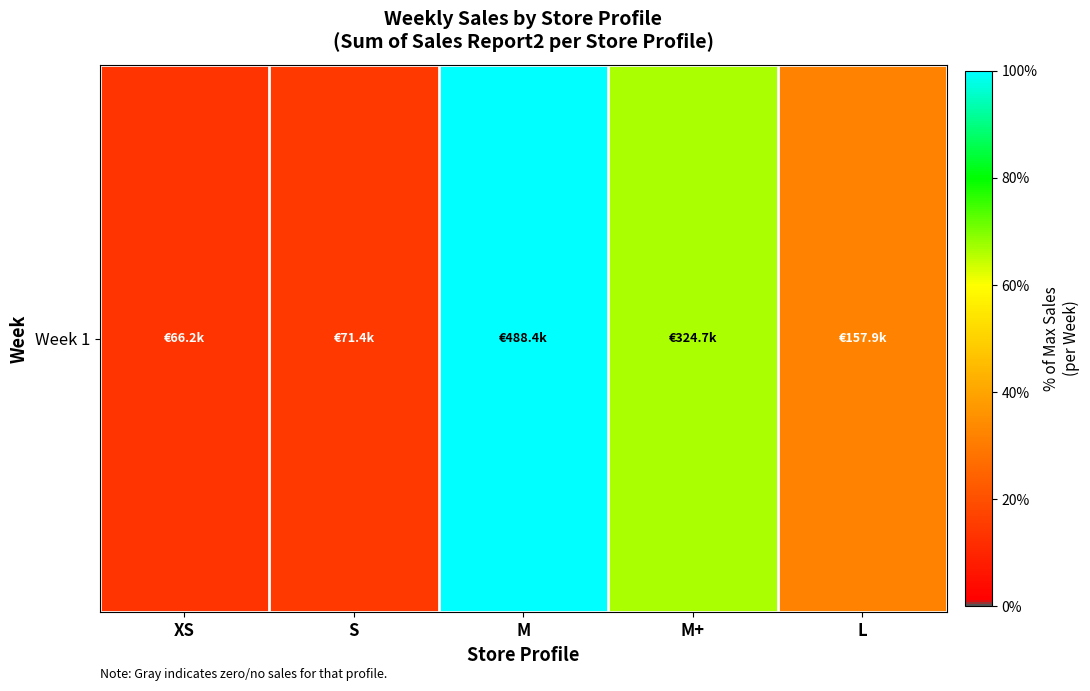

Rank the categories by value from lowest to highest.

XS, S, L, M+, M